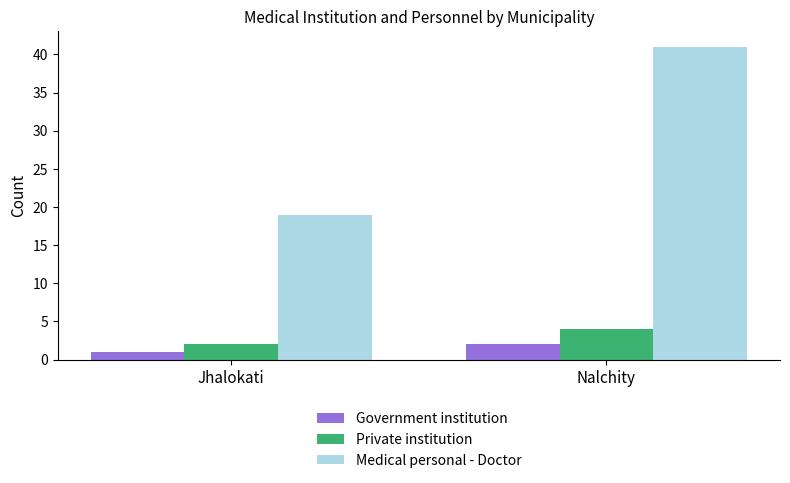

Which series has the largest range (max minus min)?

Medical personal - Doctor